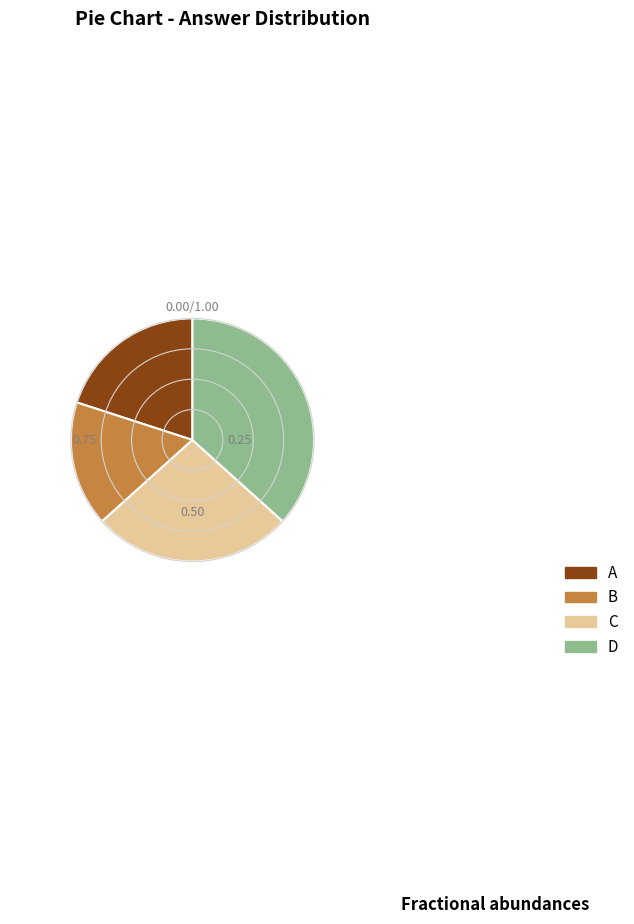

Does any single category account for the majority?

No